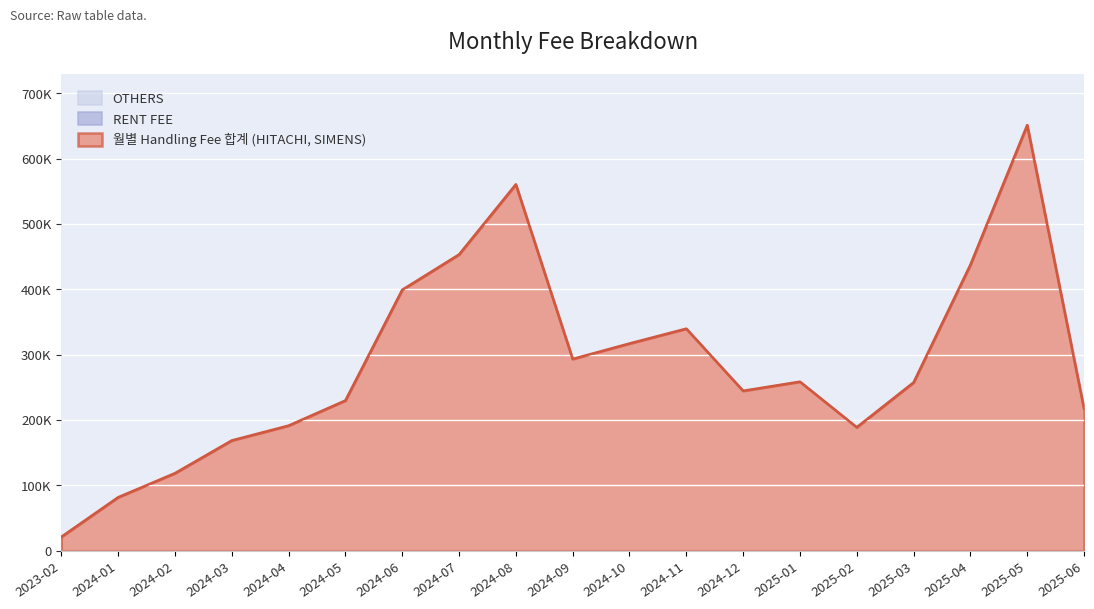

What are all the series names shown in the legend?

월별 Handling Fee 합계 (HITACHI, SIMENS), RENT FEE, OTHERS